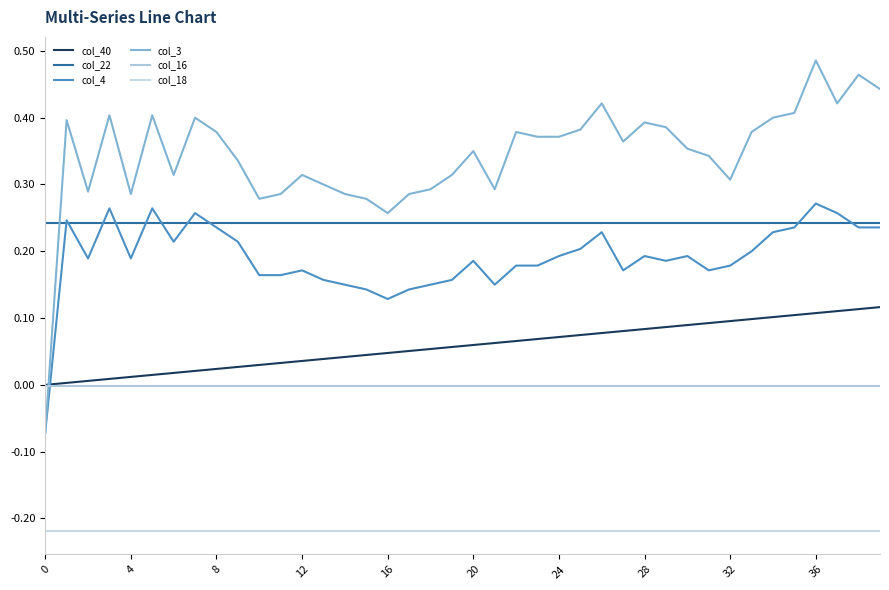

Is this an area chart (filled region under the line)?

No